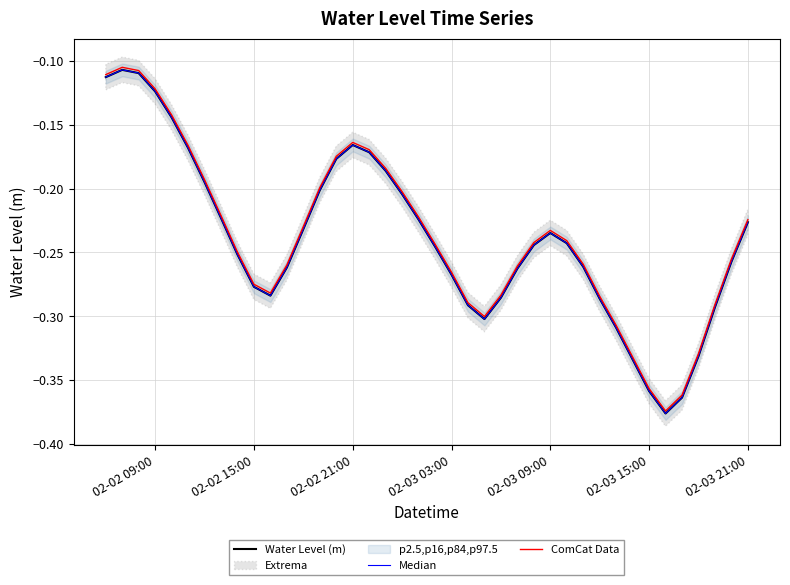

What is the minimum value shown in the chart?

-0.4